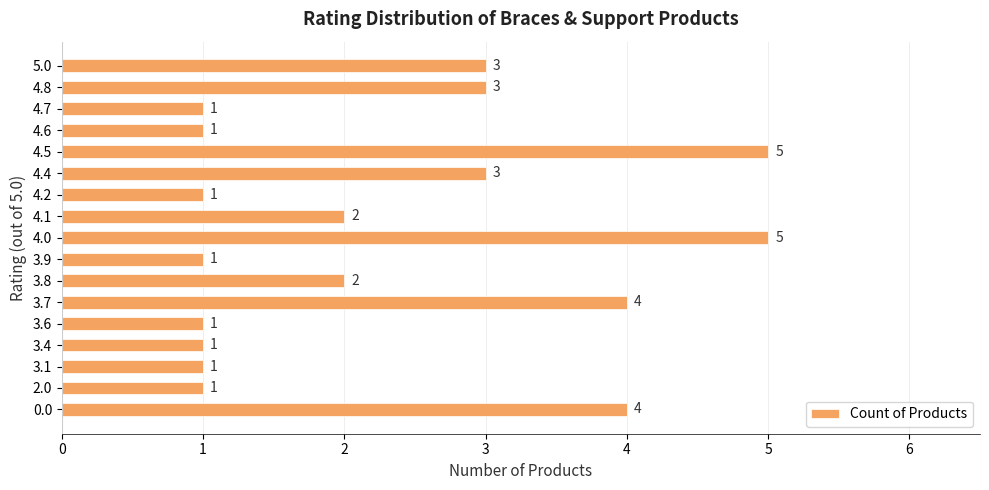

How many data points are less than 2?

8